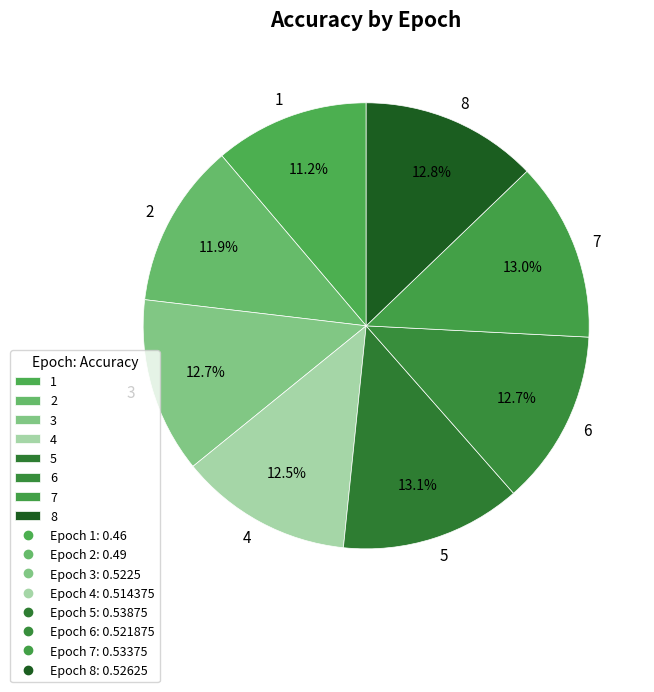

To the nearest percent, what percentage of the pie is 2?

12%